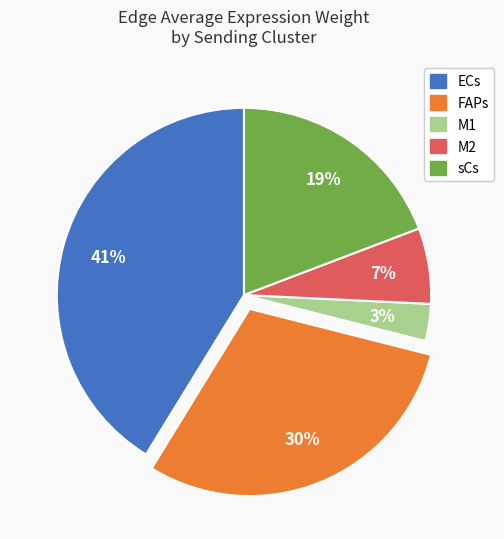

To the nearest percent, what is the difference between the largest and smallest slice percentages?

38%